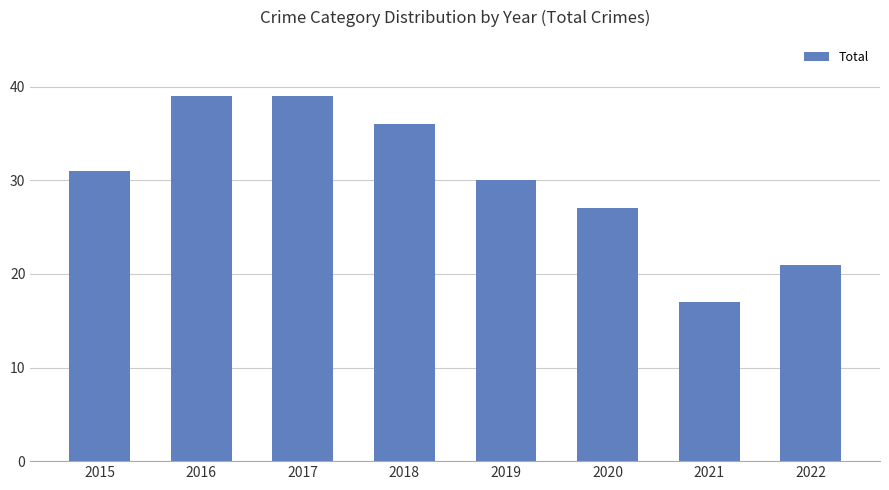

What is the sum of the values at 2018 and 2016?

75